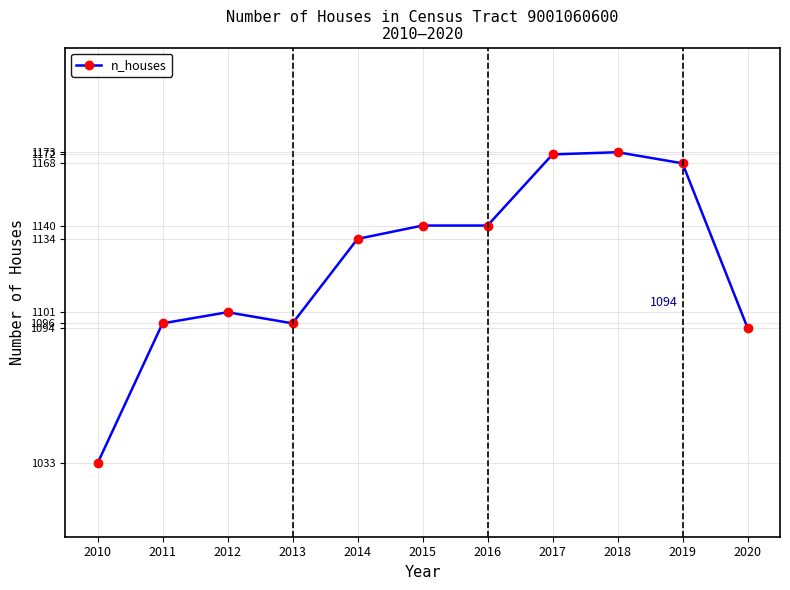

True or false: the data has more than 1 interior local peaks.

True